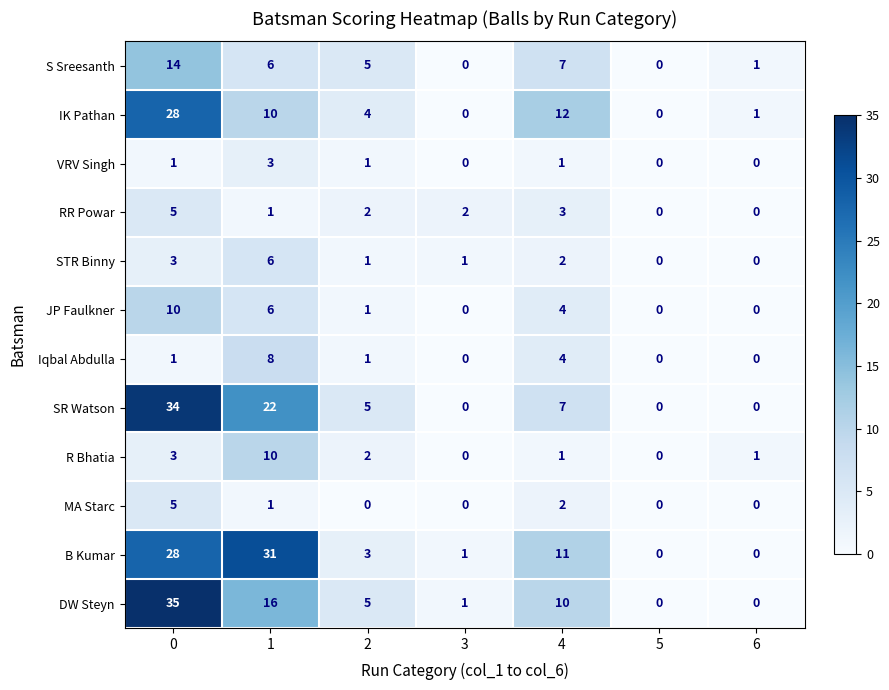

The value of Iqbal Abdulla at 0 is 1. True or false?

True